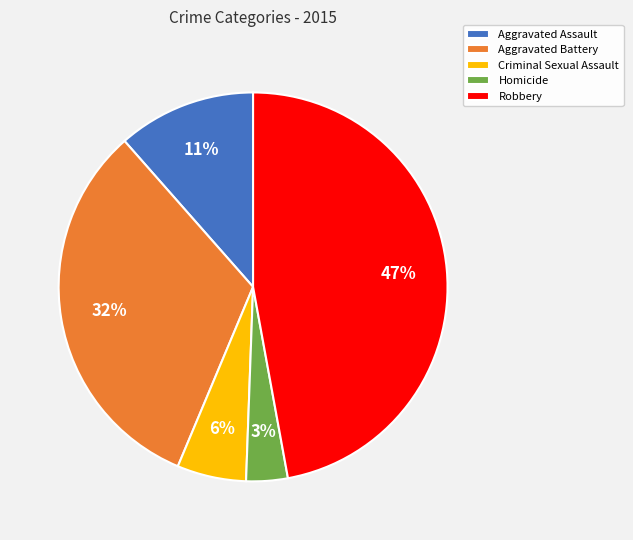

How many slices are in this pie chart?

5